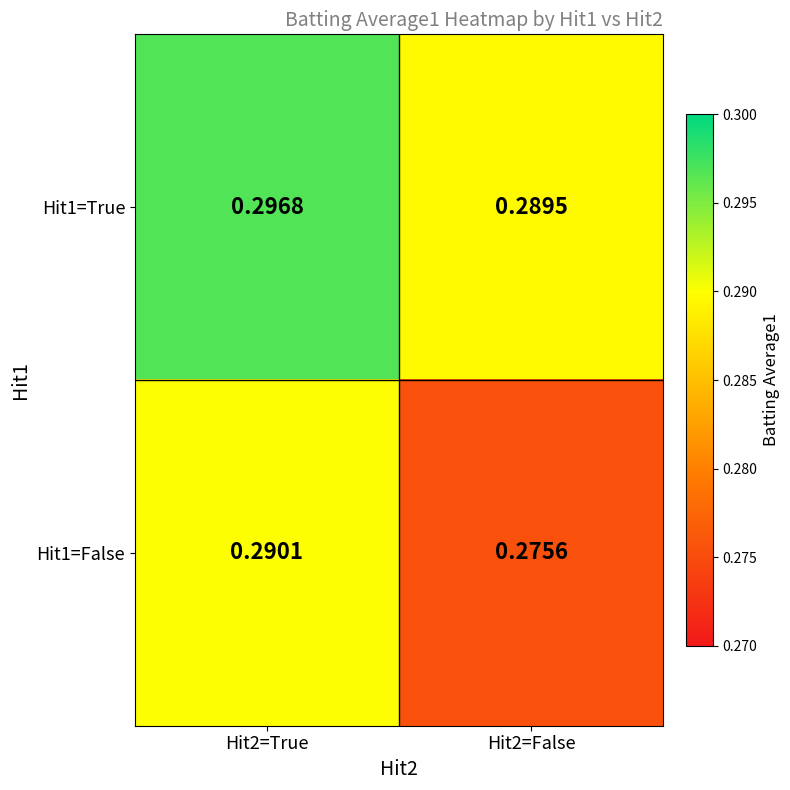

Is the value of Hit1=True at Hit2=False greater than the value of Hit1=False at Hit2=True?

No